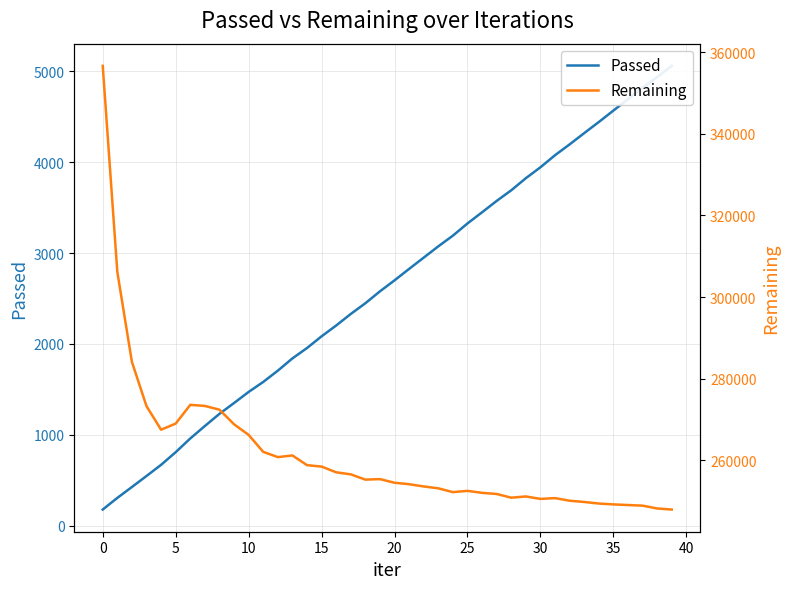

Rank the series at 15 from highest to lowest value.

Remaining, Passed